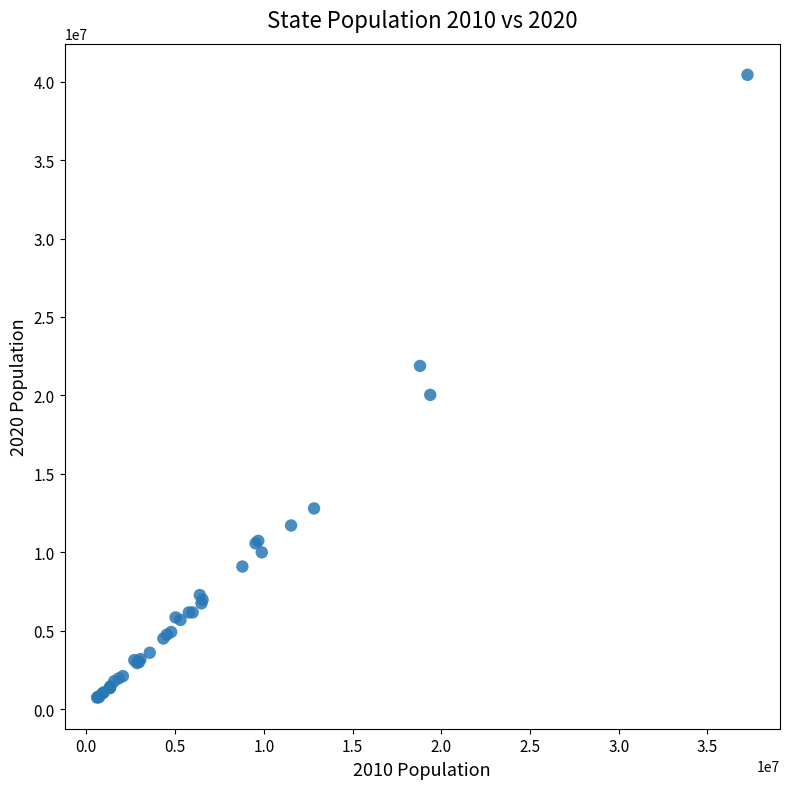

What Y value in the scatter plot is closest to 20585596?

20031150